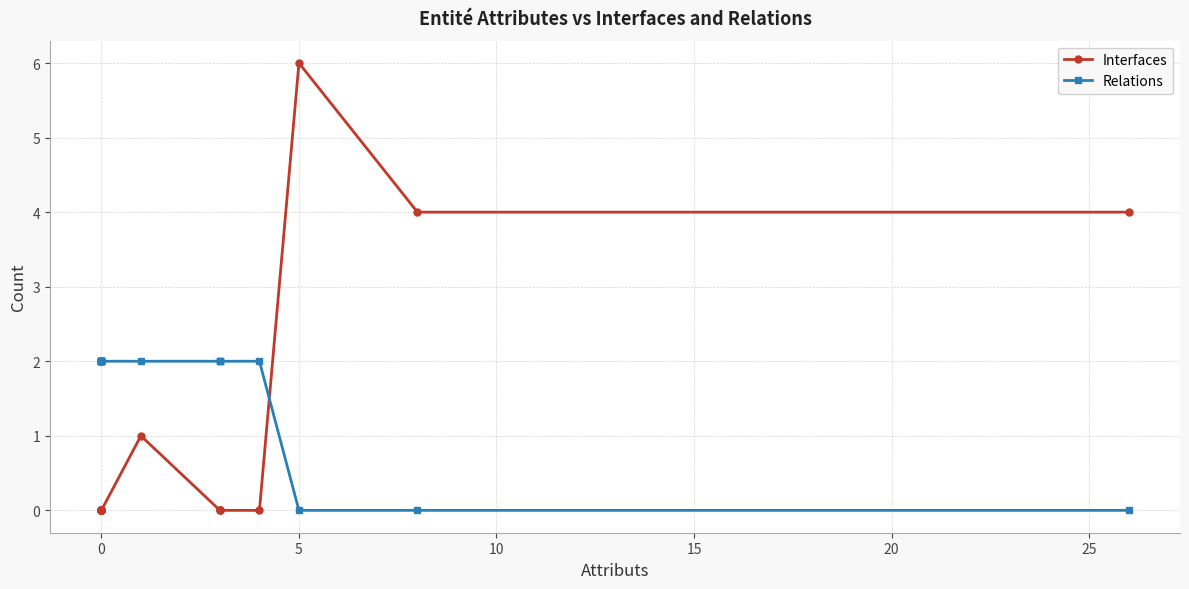

How many data points in Interfaces are above 0?

4